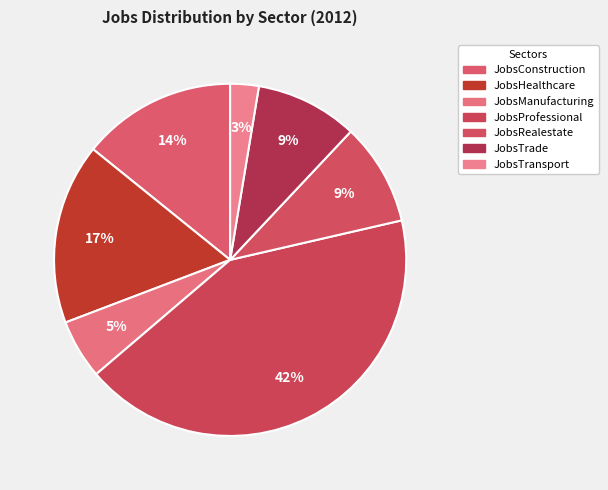

Count the number of slices in the pie.

7